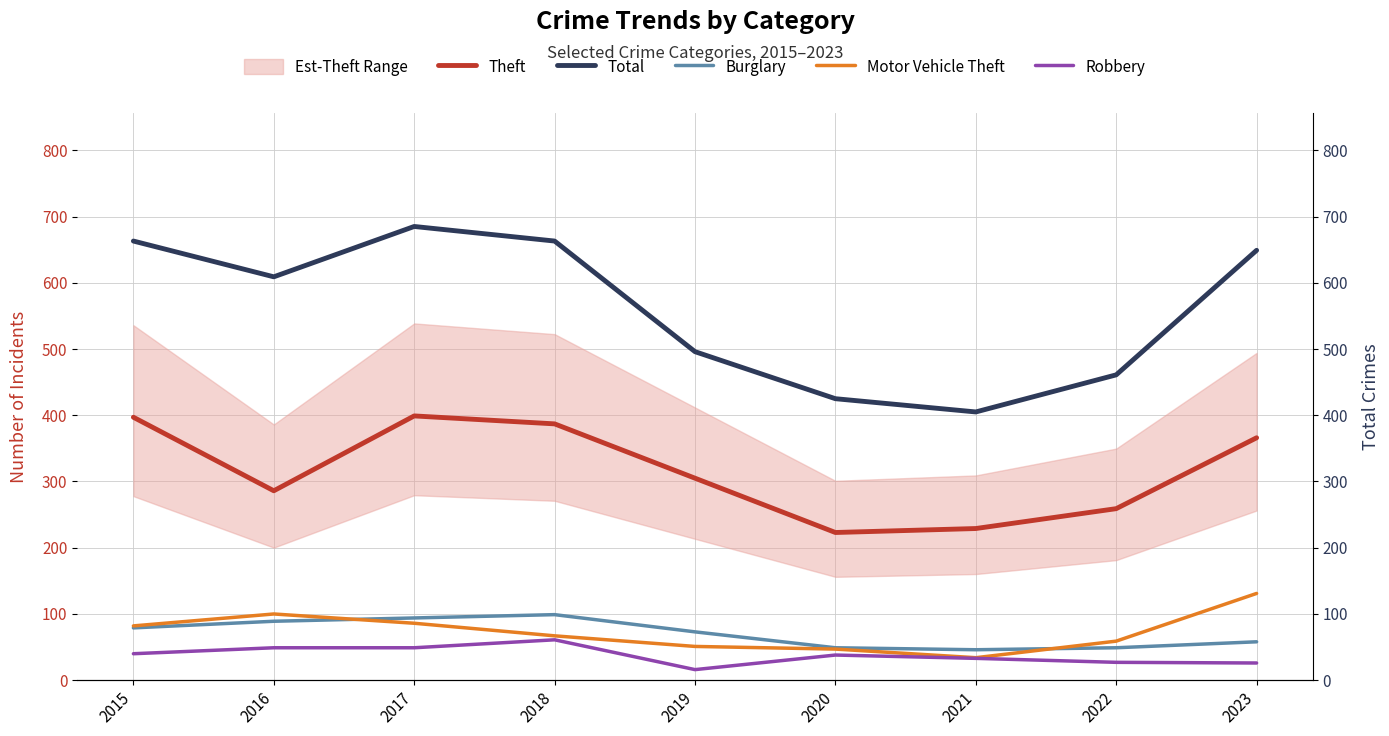

Rank the series by their maximum value, from highest to lowest.

Total, Theft, Motor Vehicle Theft, Burglary, Robbery